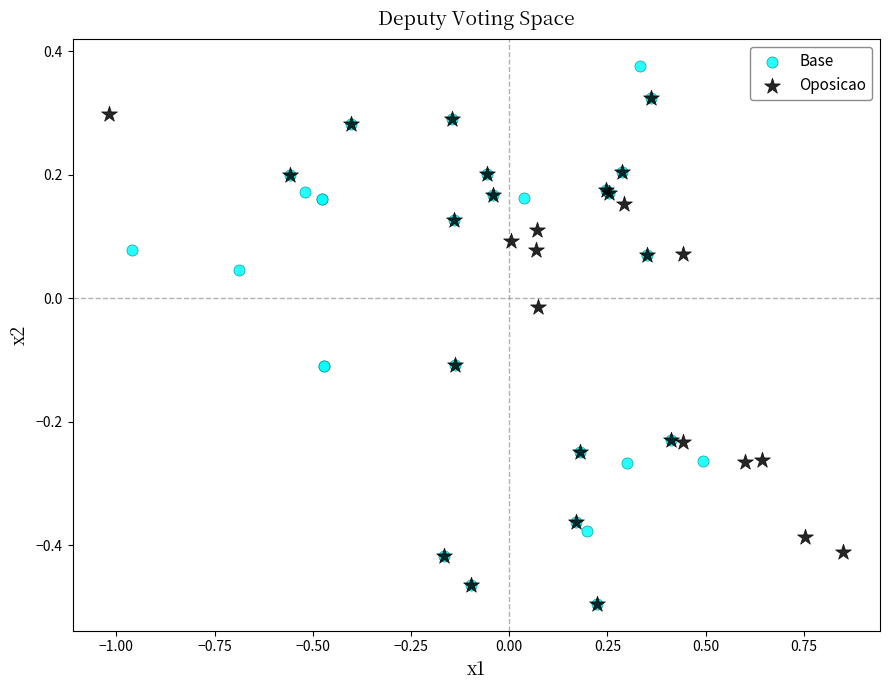

Which series has the widest spread of Y values?

Base